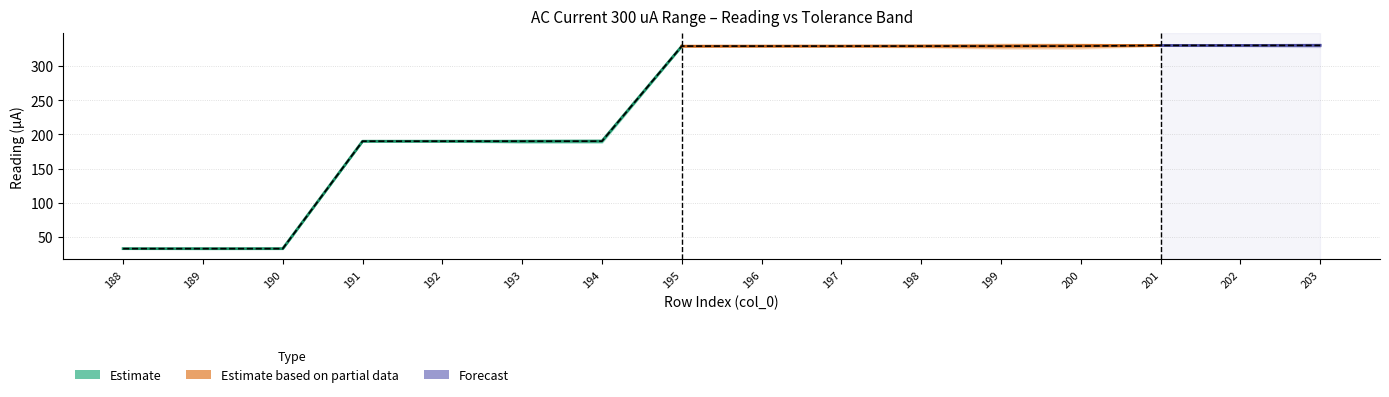

What is the difference between the maximum and minimum values in the Tolerance_Low series?

297.0